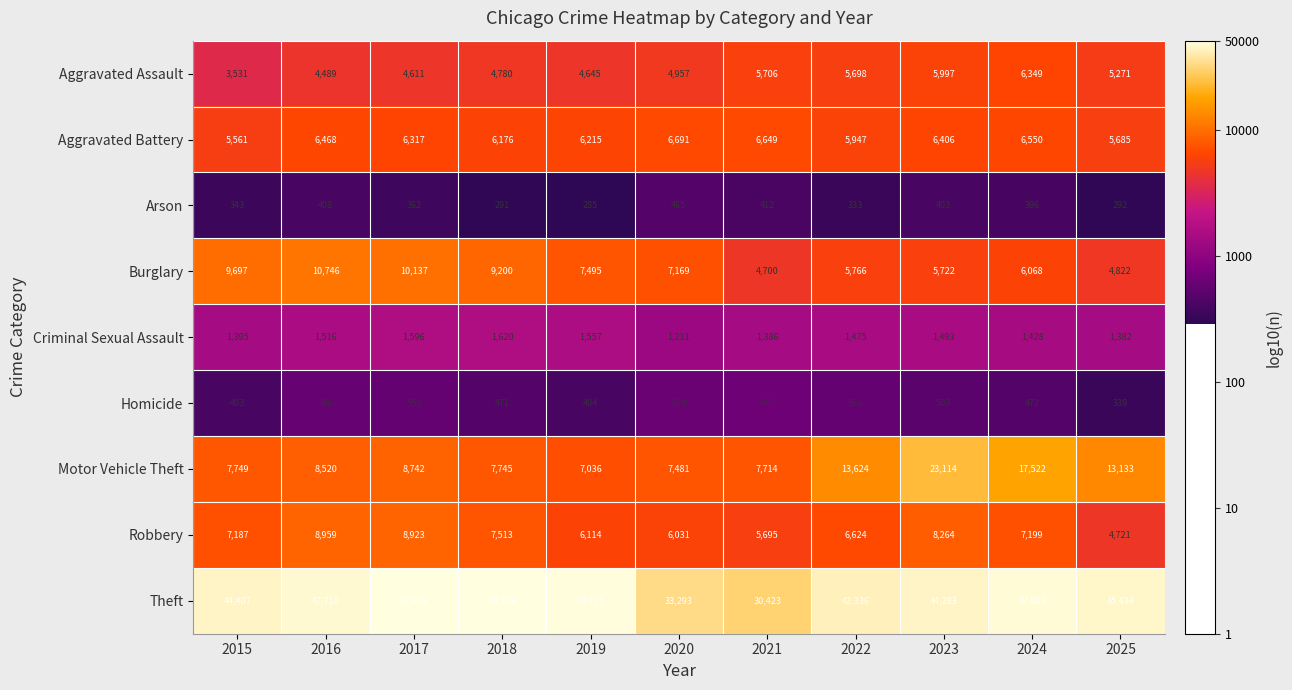

Where does the Criminal Sexual Assault series first go above 1475?

2016